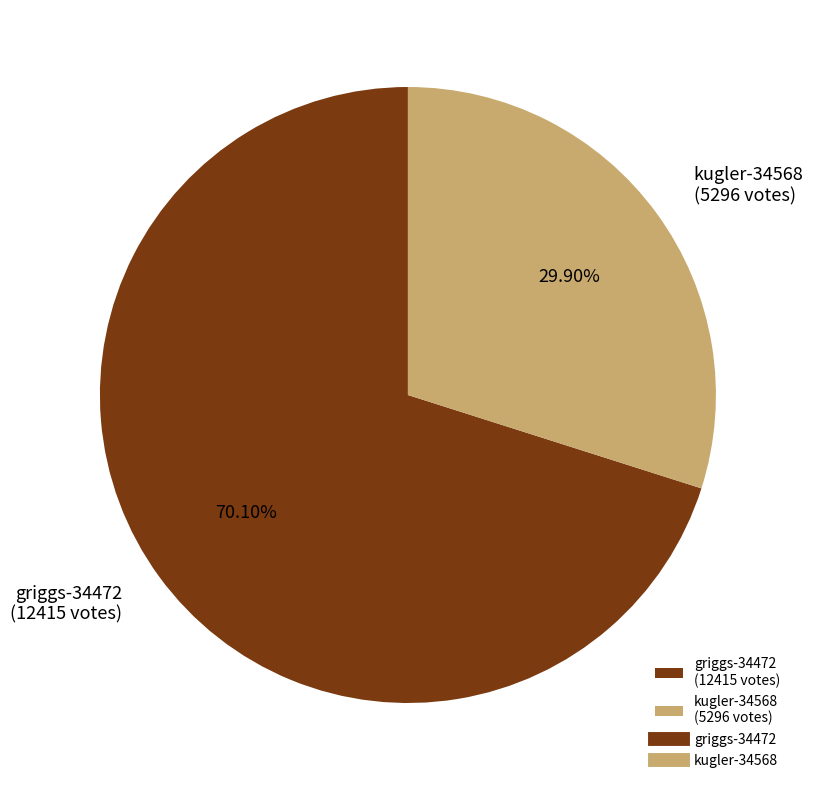

To the nearest percent, what percentage of the pie is kugler-34568?

30%